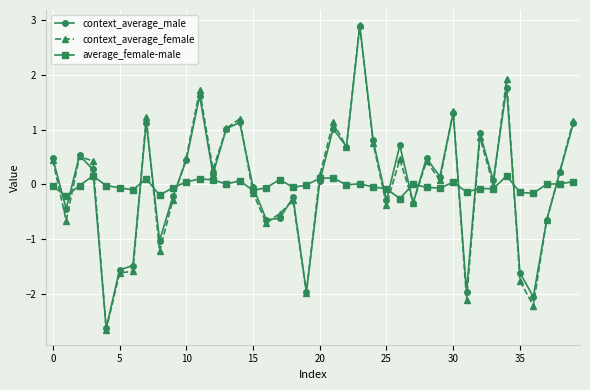

What is the value of the average_female-male point at the 27th from the left?

-0.3